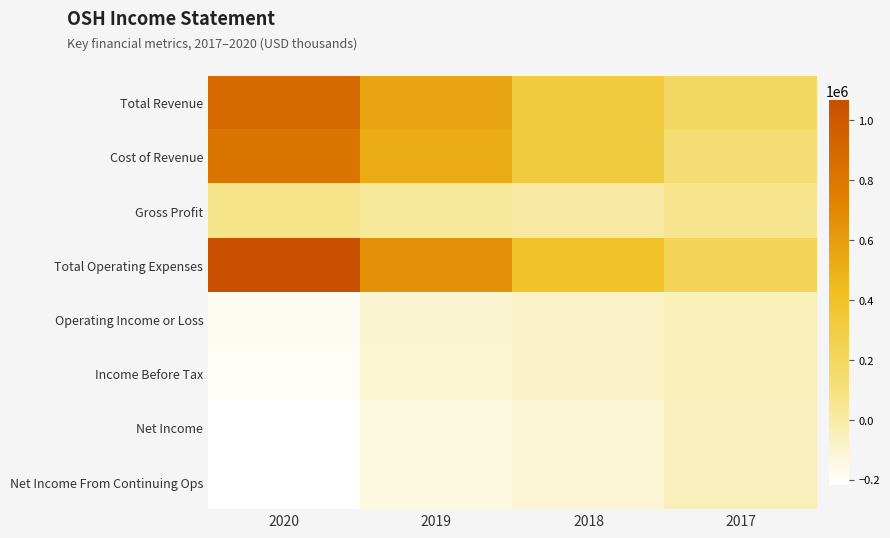

At which category is the sum across all series the highest?

2020